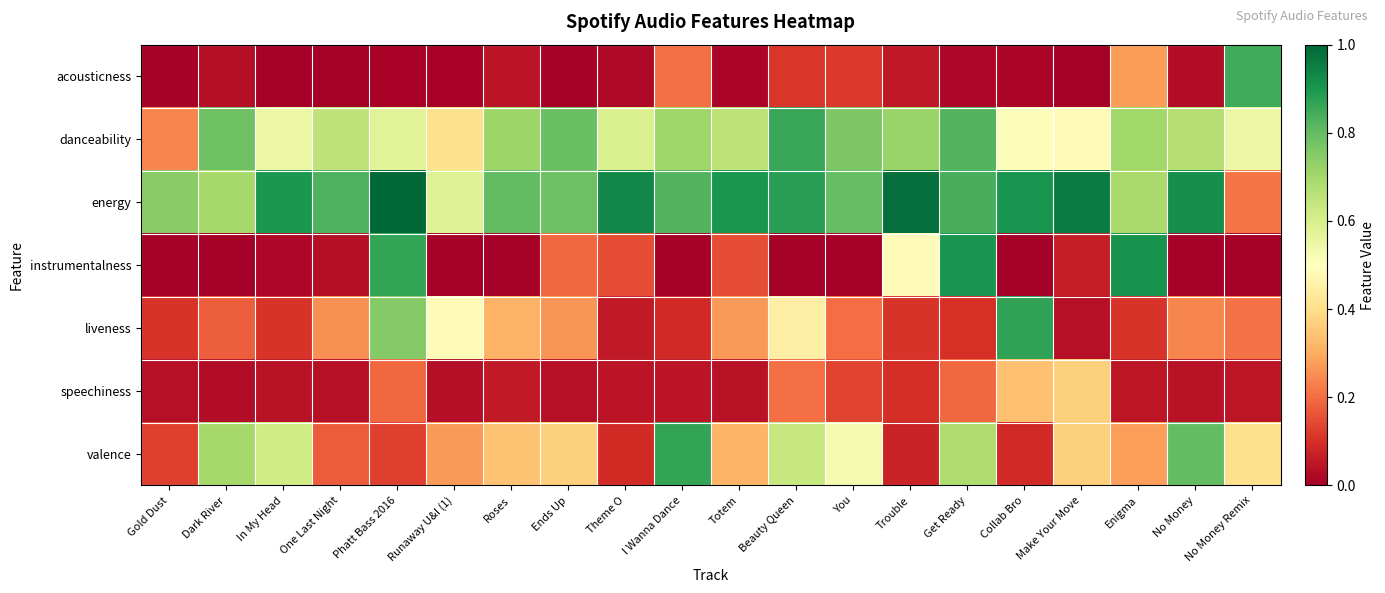

What is the total value across all series at You?

2.5